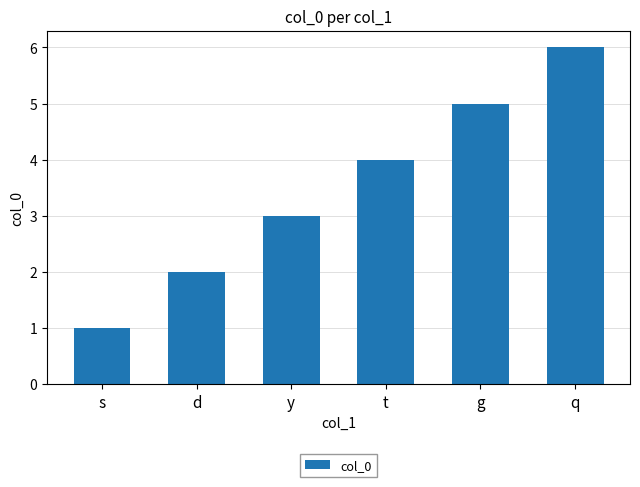

What is the change in value from y to q?

+3